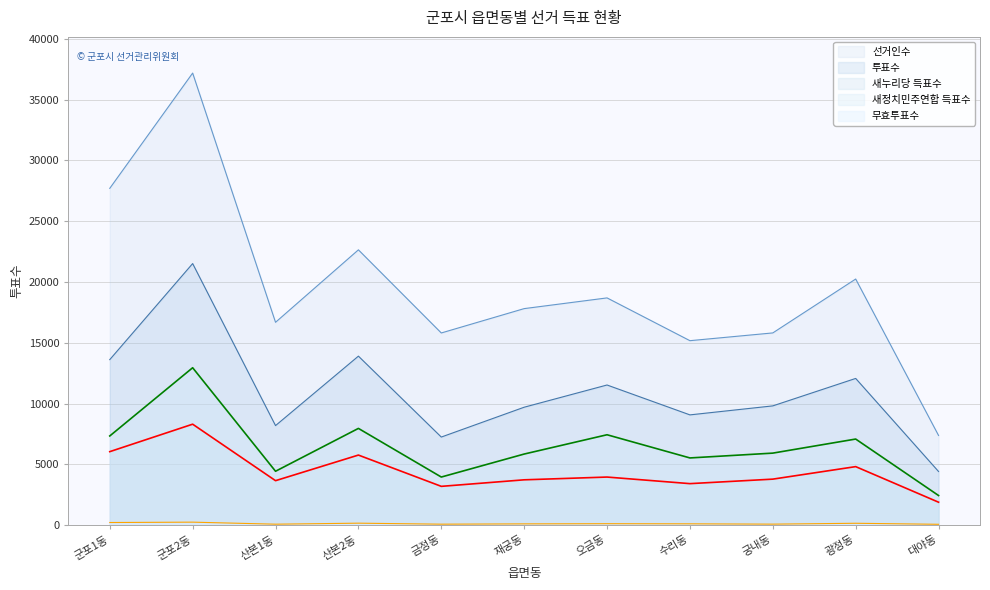

True or false: 새정치민주연합 득표수 and 선거인수 cross at least once.

False